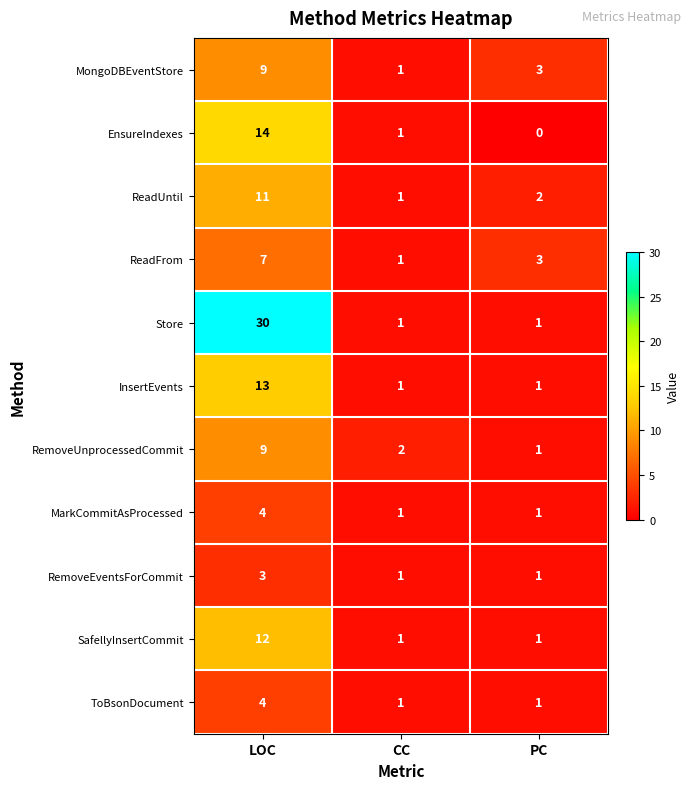

The EnsureIndexes series shows 14 at LOC. True or false?

True